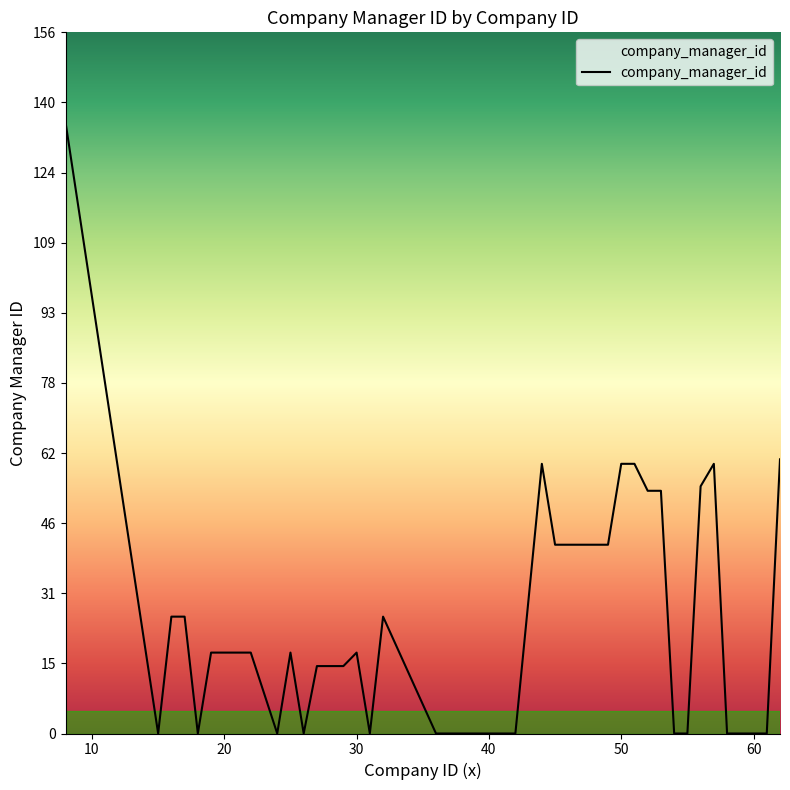

Reading left to right, extract all data points from this chart.

136	0	26	26	0	18	18	18	18	0	18	0	15	15	15	18	0	26	0	0	0	60	42	42	42	42	42	60	60	54	54	0	0	55	60	0	0	0	0	61